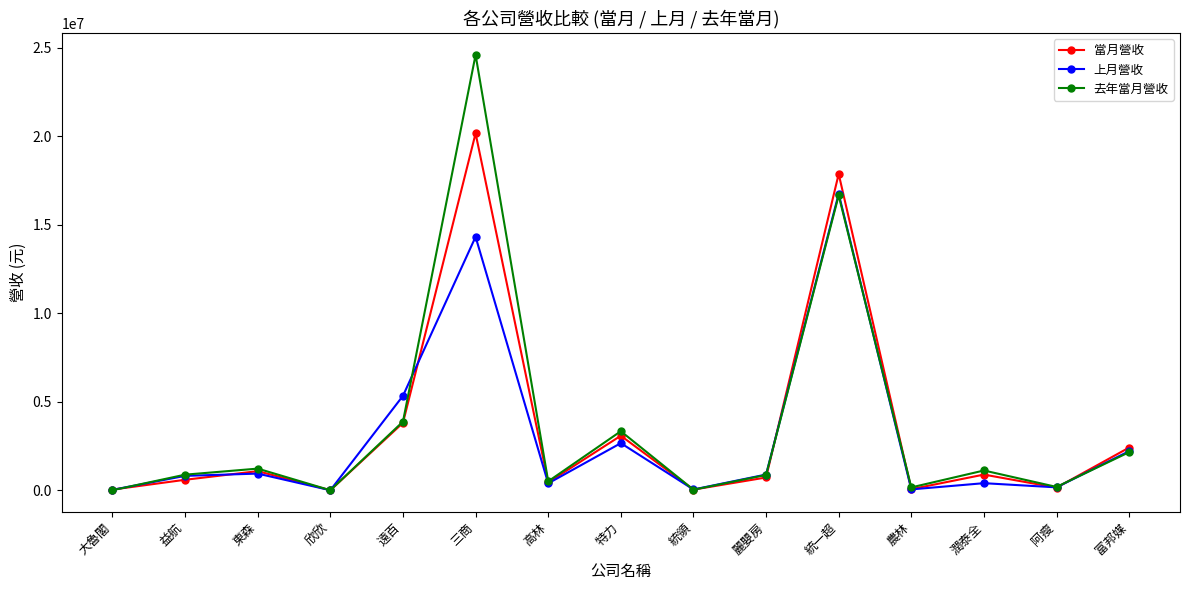

What is the difference between the highest and lowest values at 統一超?

1211707